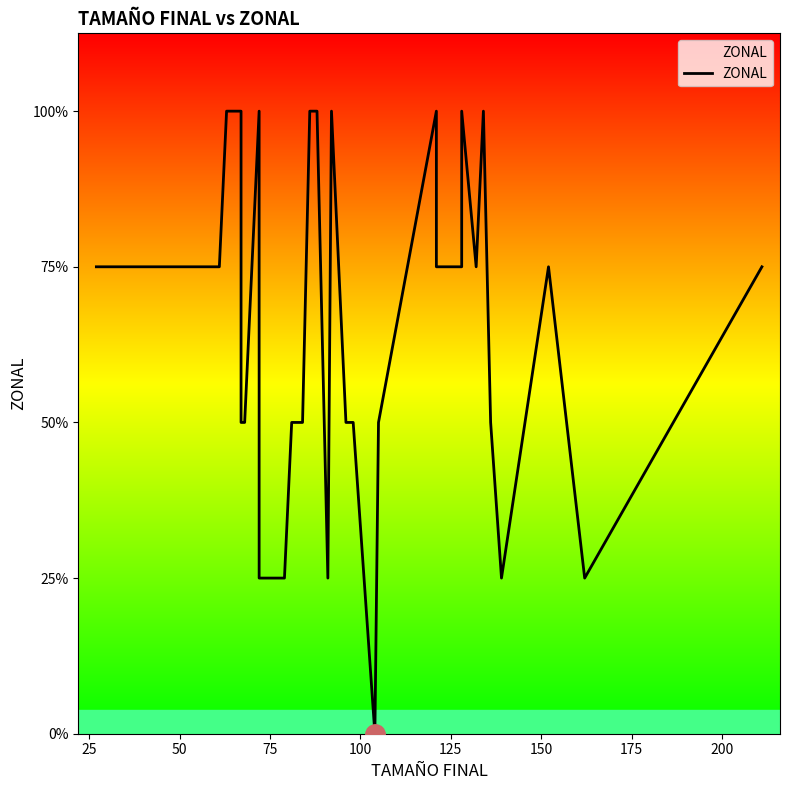

True or false: the data shows 6 at 12.

False